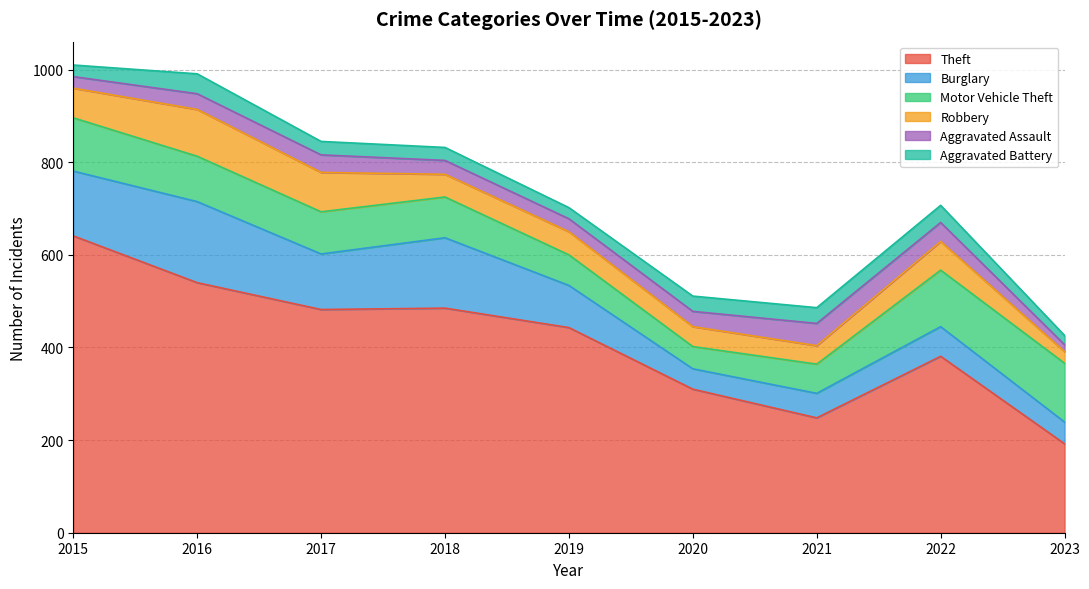

True or false: Theft and Robbery intersect in this chart.

False